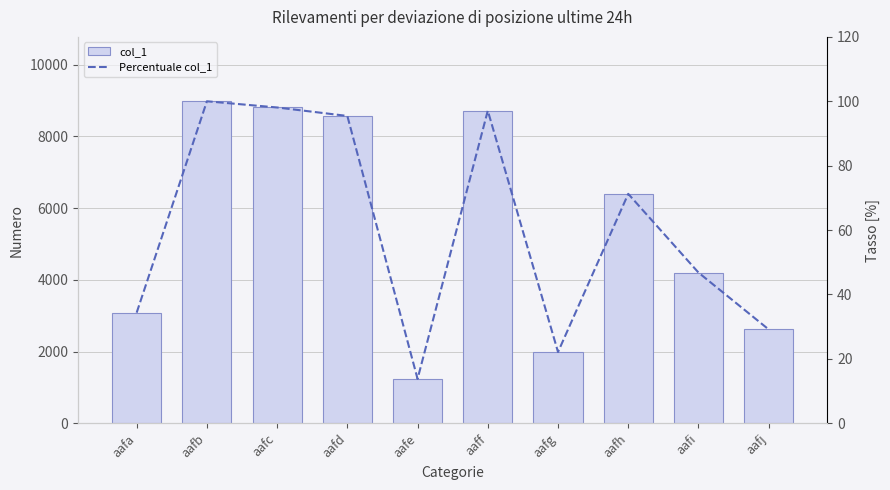

The col_1 series shows 8980.0 at aafb. True or false?

True